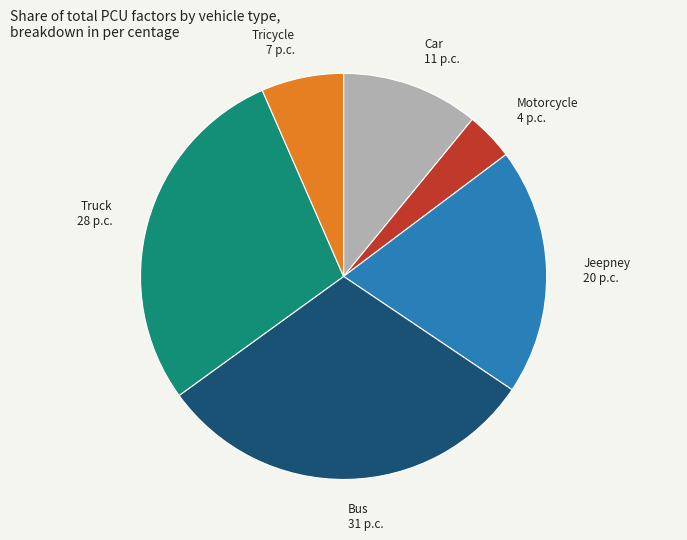

Which slice is the largest?

Bus